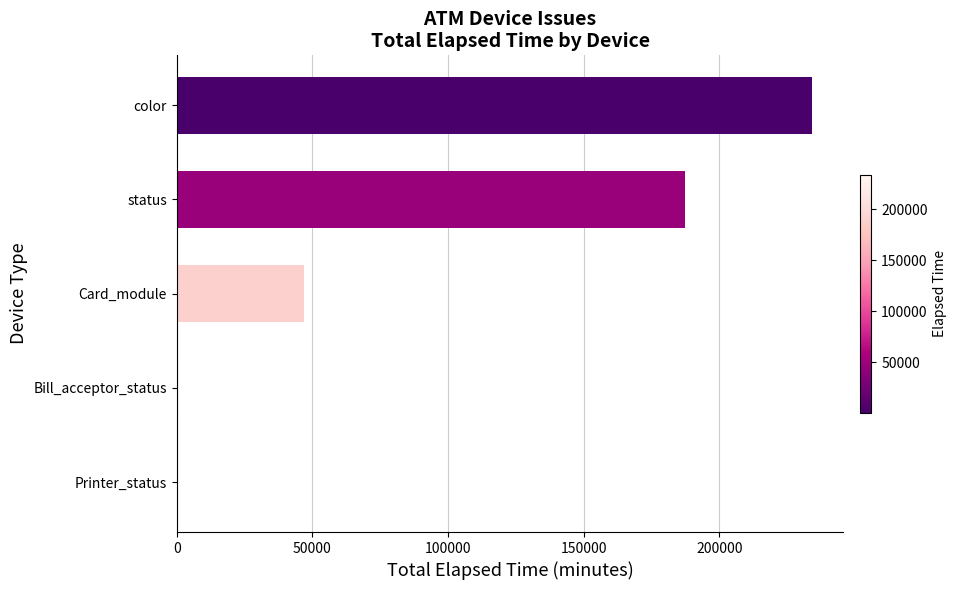

Between color and Card_module, which is larger?

color